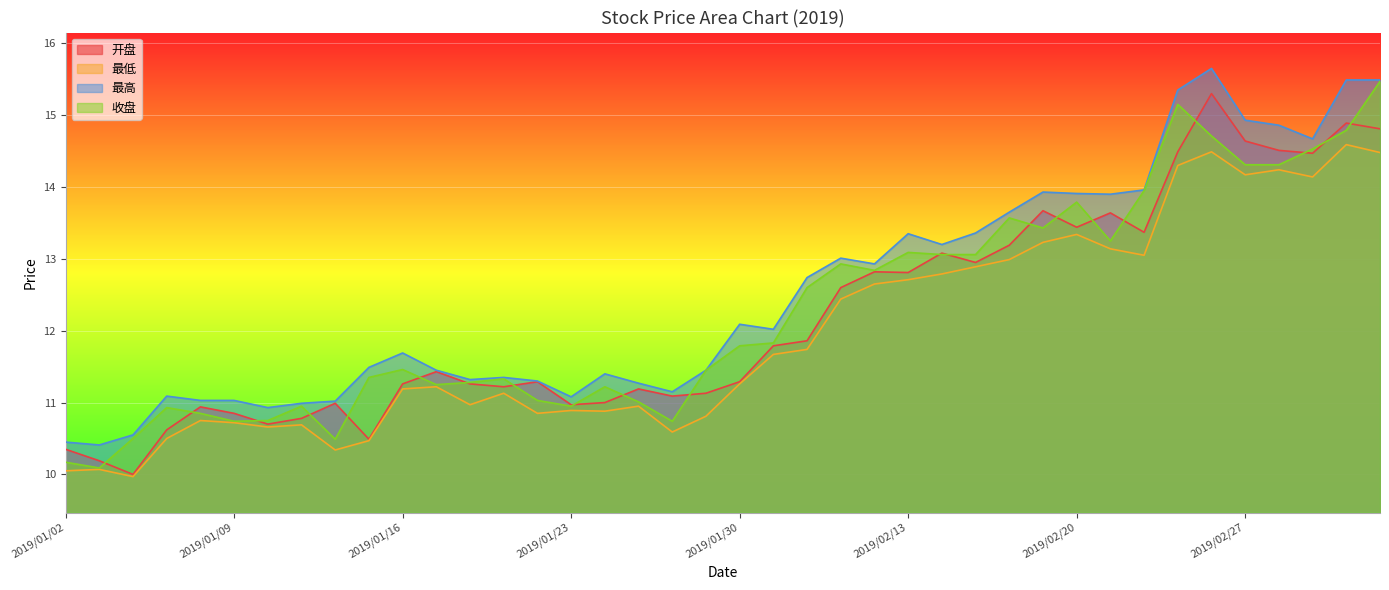

True or false: 最高 and 开盘 intersect in this chart.

False